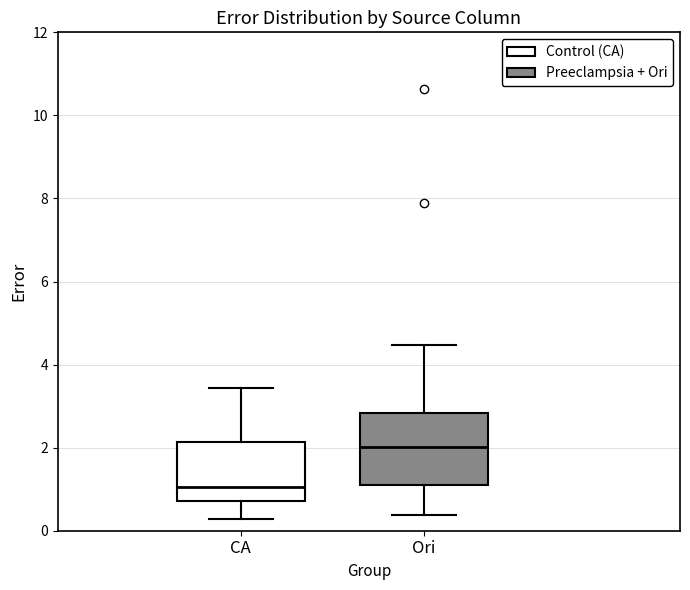

Where does the lower whisker of the box for CA end on the y-axis? The values are not printed on the chart, so give them approximately, as read against the axis.

0.2